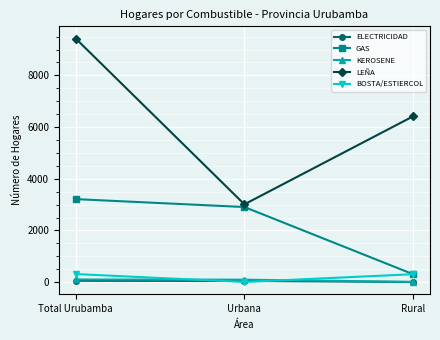

What is the label of the 1st point from the left?

Total Urubamba